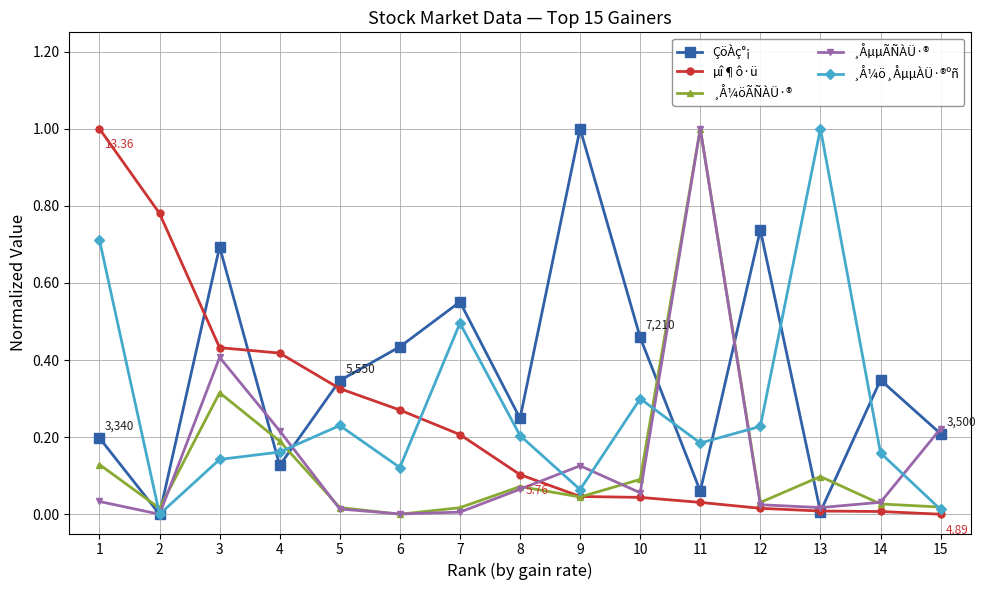

At which category is the sum across all series the highest?

11